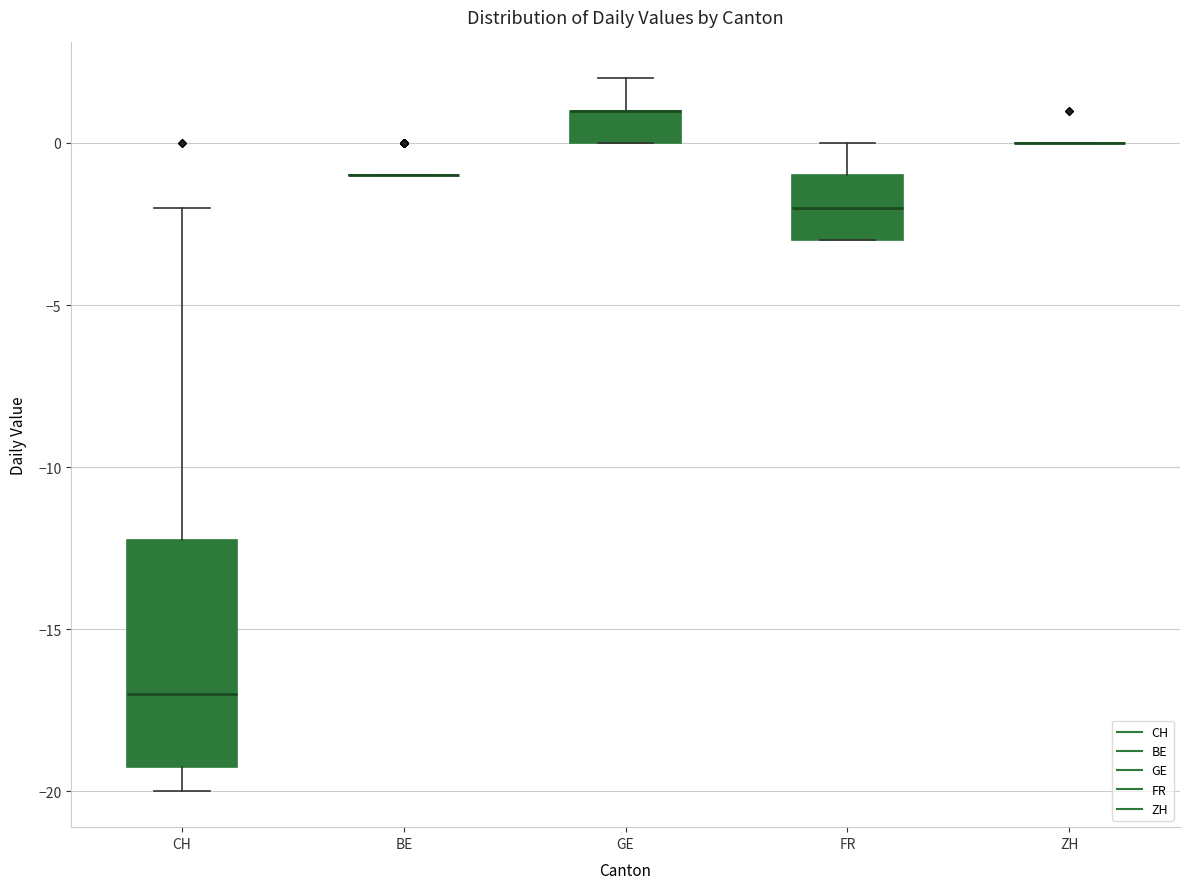

Which box is the tallest, from its lower edge to its upper edge?

CH